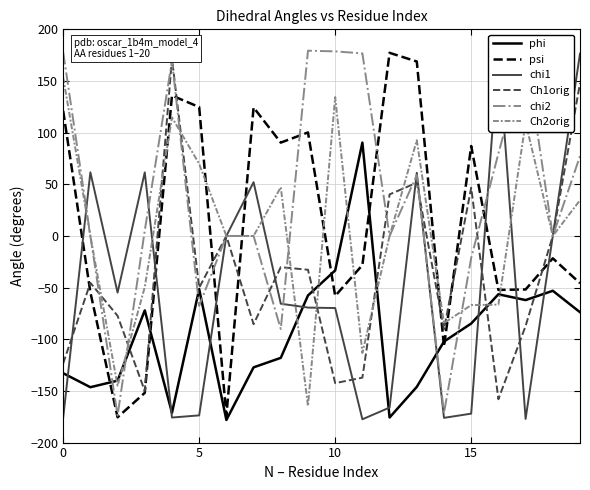

True or false: Ch1orig and chi1 intersect in this chart.

True